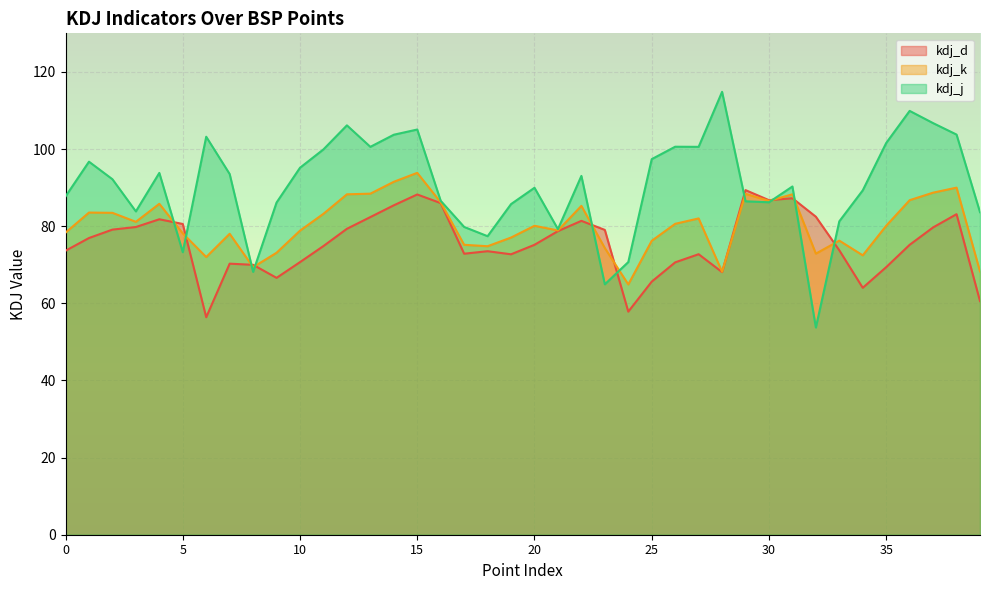

Reading right to left, list all the values displayed in this chart.

kdj_d: 39=60.6	38=83.1	37=79.7	36=75.2	35=69.4	34=64.0	33=73.7	32=82.5	31=87.2	30=86.7	29=89.3	28=68.1	27=72.7	26=70.6	25=65.6	24=57.8	23=79.0	22=81.4	21=78.7	20=75.2	19=72.7	18=73.5	17=72.9	16=86.0	15=88.2	14=85.4	13=82.4	12=79.3	11=74.8	10=70.7	9=66.6	8=70.0	7=70.3	6=56.4	5=80.6	4=81.8	3=79.8	2=79.1	1=76.9	0=73.6
kdj_k: 39=68.3	38=90.0	37=88.7	36=86.7	35=80.1	34=72.4	33=76.2	32=72.9	31=88.3	30=86.6	29=88.4	28=68.2	27=82.0	26=80.6	25=76.2	24=64.9	23=74.3	22=85.3	21=78.9	20=80.1	19=77.0	18=74.8	17=75.2	16=86.2	15=93.8	14=91.5	13=88.4	12=88.3	11=83.2	10=78.8	9=73.1	8=69.4	7=78.0	6=72.0	5=78.1	4=85.8	3=81.1	2=83.5	1=83.5	0=78.3
kdj_j: 39=83.6	38=103.8	37=106.7	36=109.9	35=101.6	34=89.3	33=81.3	32=53.7	31=90.3	30=86.2	29=86.5	28=114.8	27=100.6	26=100.6	25=97.4	24=70.7	23=64.9	22=93.0	21=79.2	20=90.0	19=85.7	18=77.4	17=79.8	16=86.6	15=105.1	14=103.7	13=100.6	12=106.1	11=99.9	10=95.2	9=86.1	8=68.2	7=93.5	6=103.2	5=73.2	4=93.8	3=83.8	2=92.2	1=96.7	0=87.7